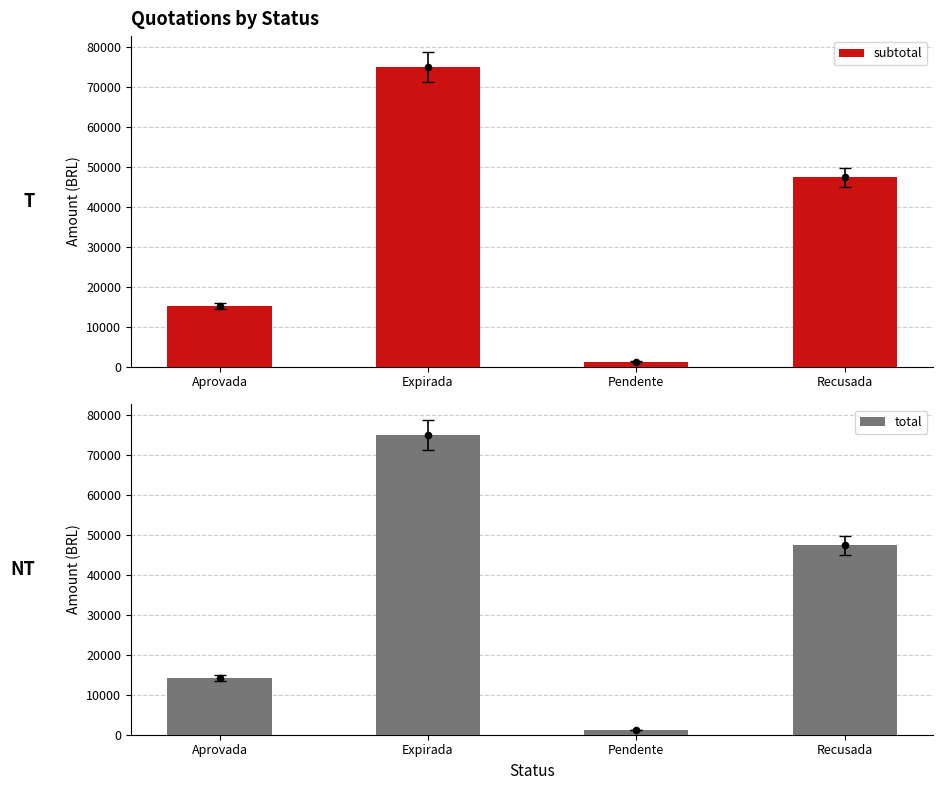

Which series has the largest Y range (max minus min)?

subtotal